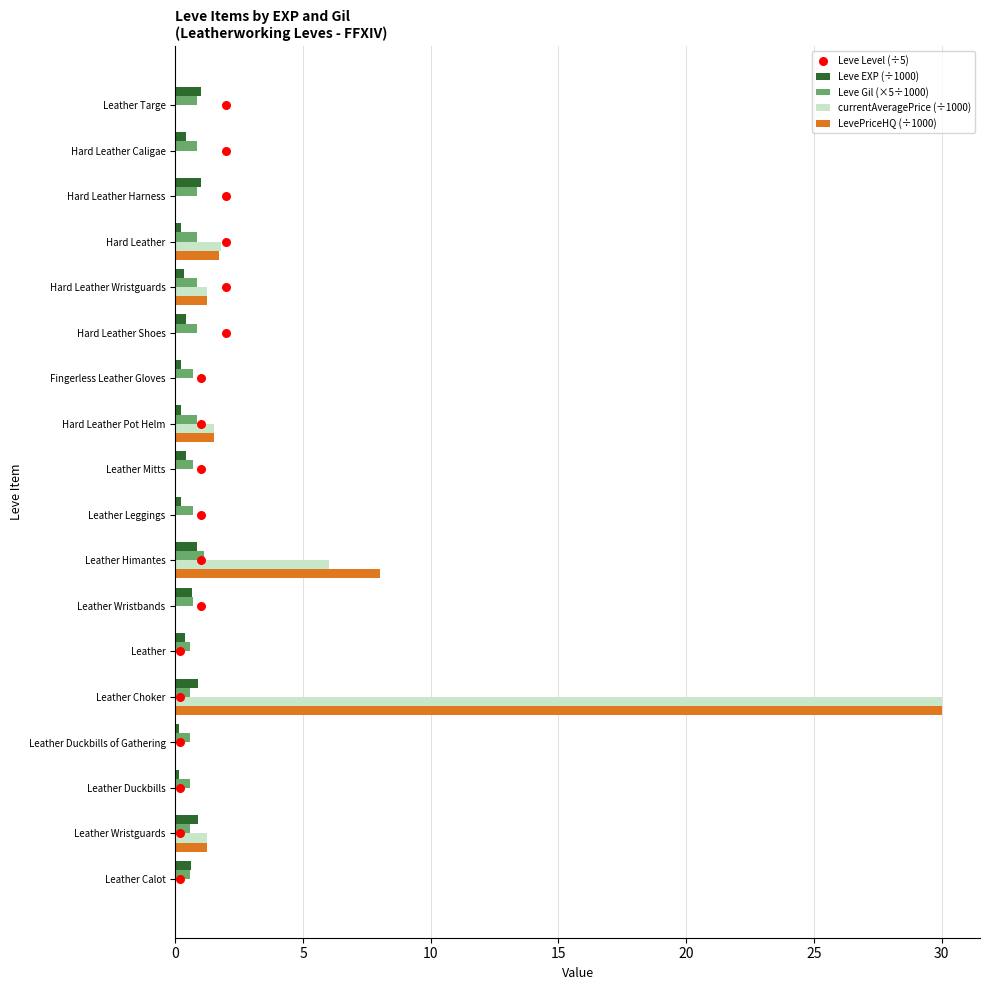

Which series reaches the maximum Y coordinate?

currentAveragePrice (÷1000)